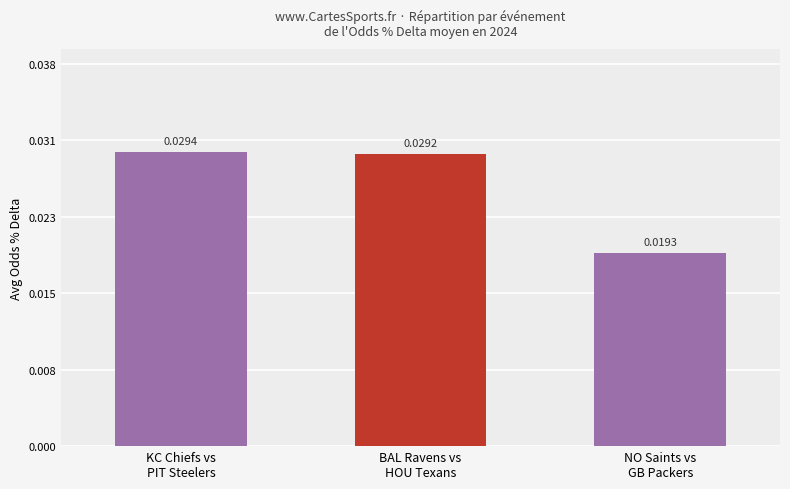

Are the bars horizontal?

No